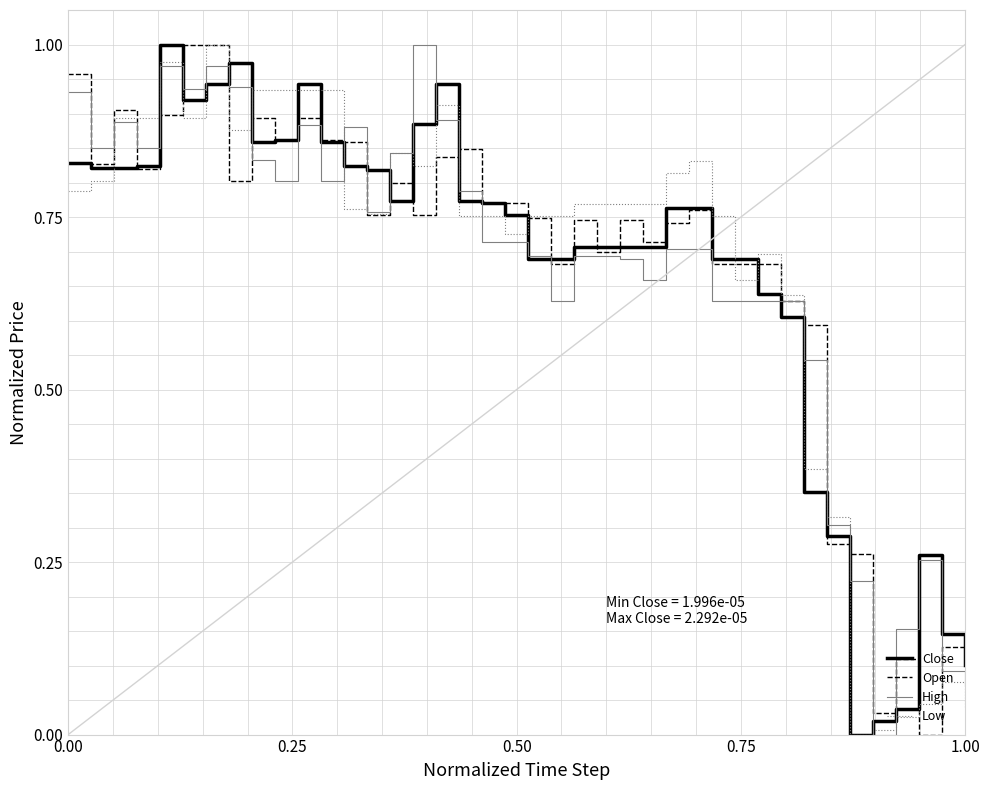

Does the chart display data point markers on the line(s)?

No